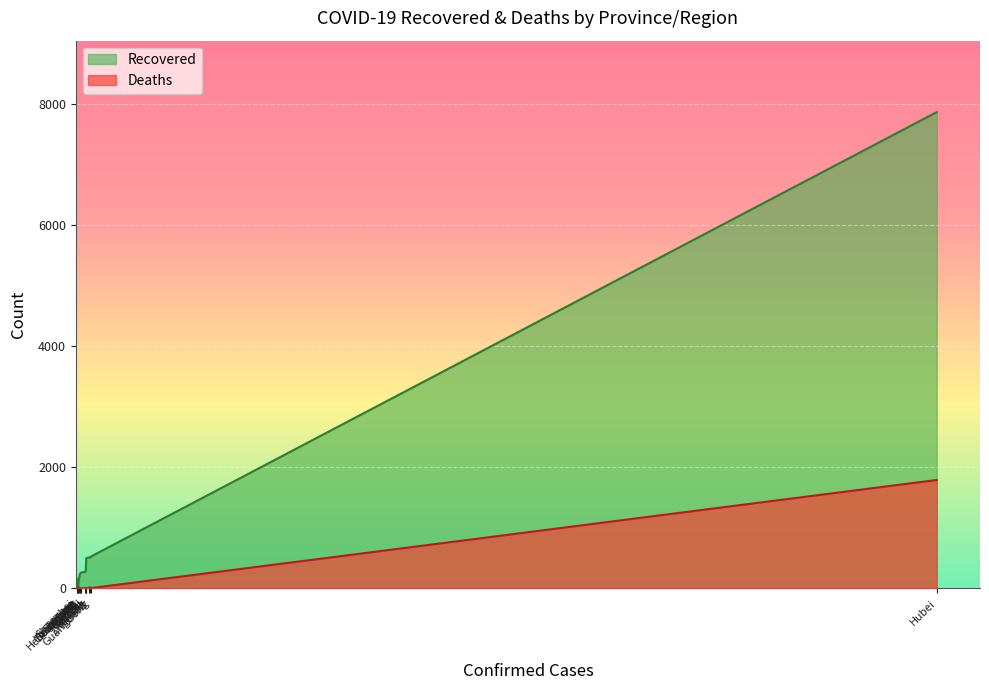

Which series has the largest total across all categories?

Recovered